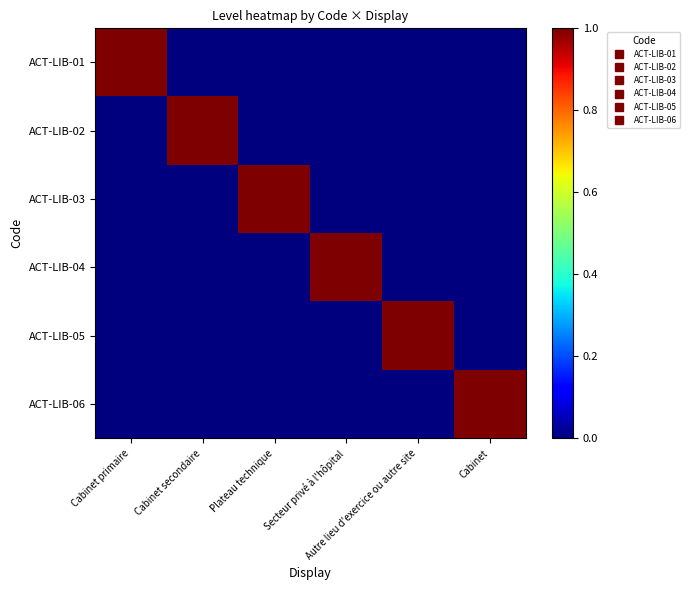

Which series has the widest spread of values?

ACT-LIB-01